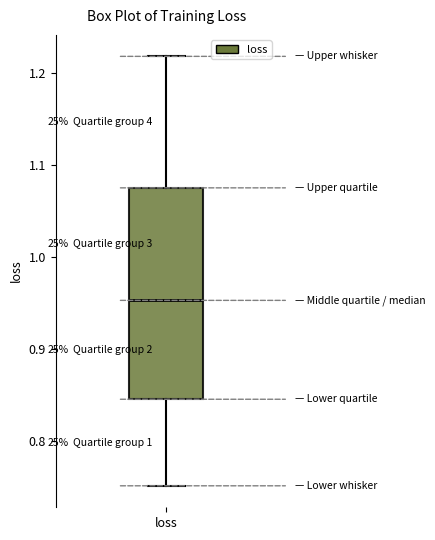

Transcribe this box plot: give where the median line is, the range the box spans, and where the two whiskers end, as read against the y-axis. The values are not printed on the chart, so give them approximately, as read against the axis.

median 0.95, box 0.85 to 1.08, whiskers 0.75 to 1.22